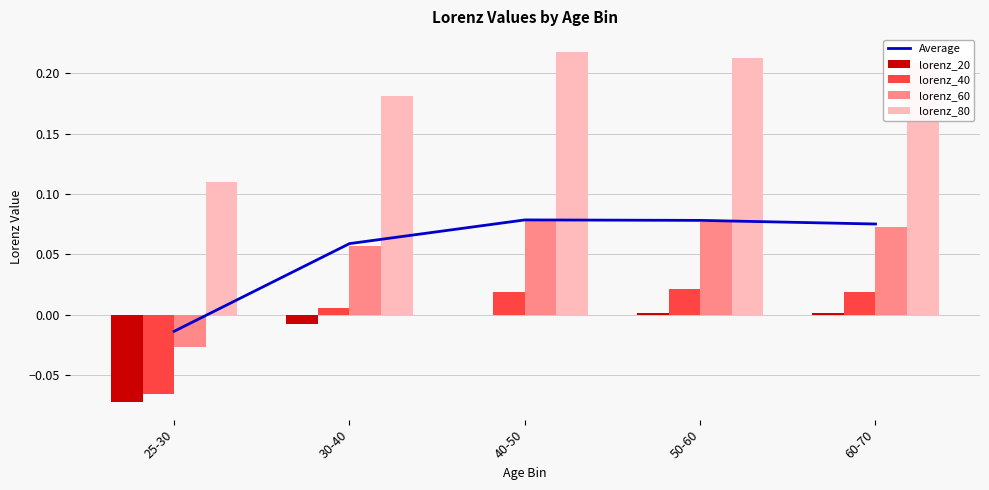

List the labels in order of lorenz_20 value, largest first.

50-60, 60-70, 40-50, 30-40, 25-30